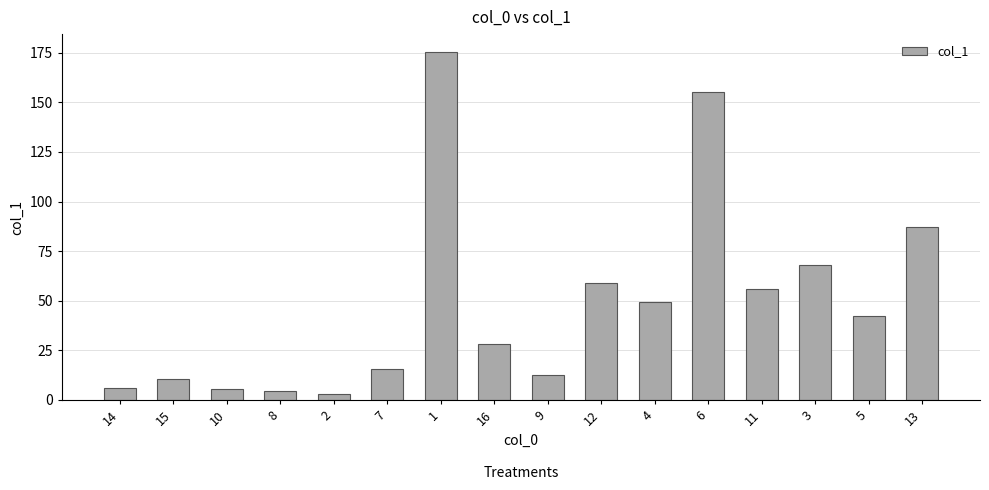

What is the value of the 3rd bar from the left?

5.7